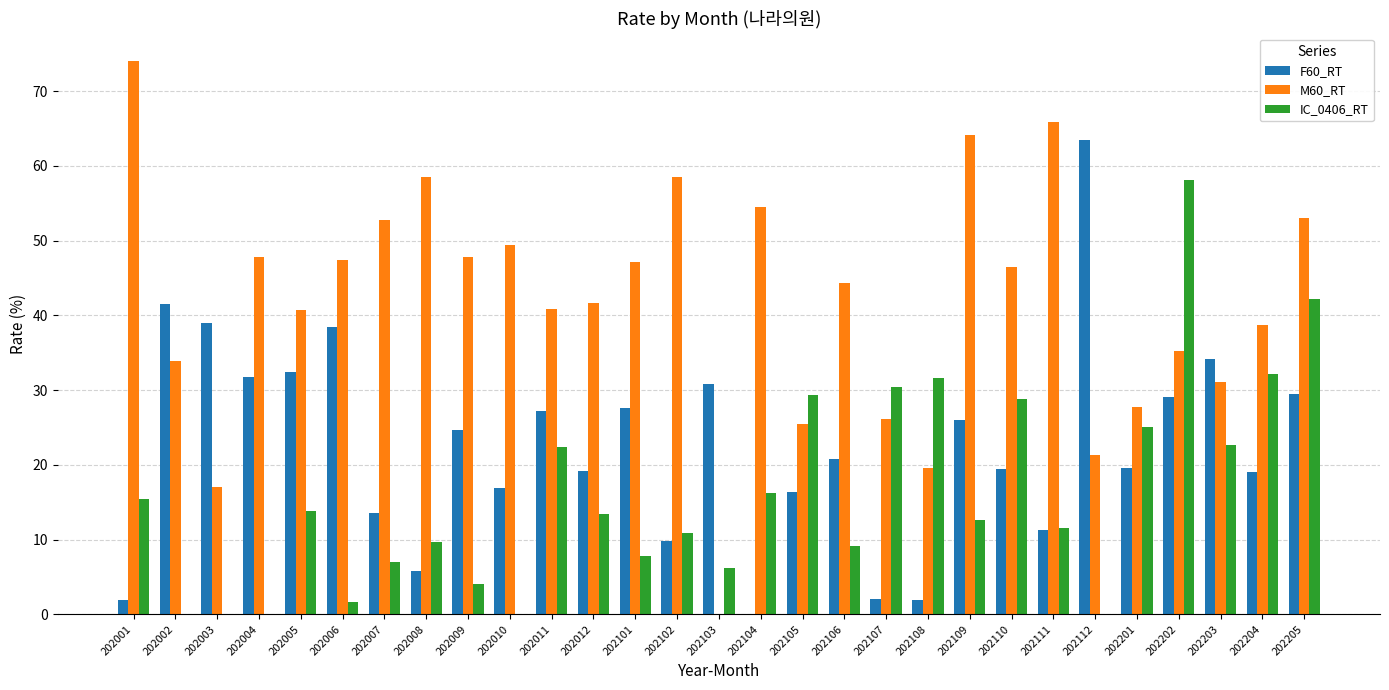

How many groups of bars are there?

29